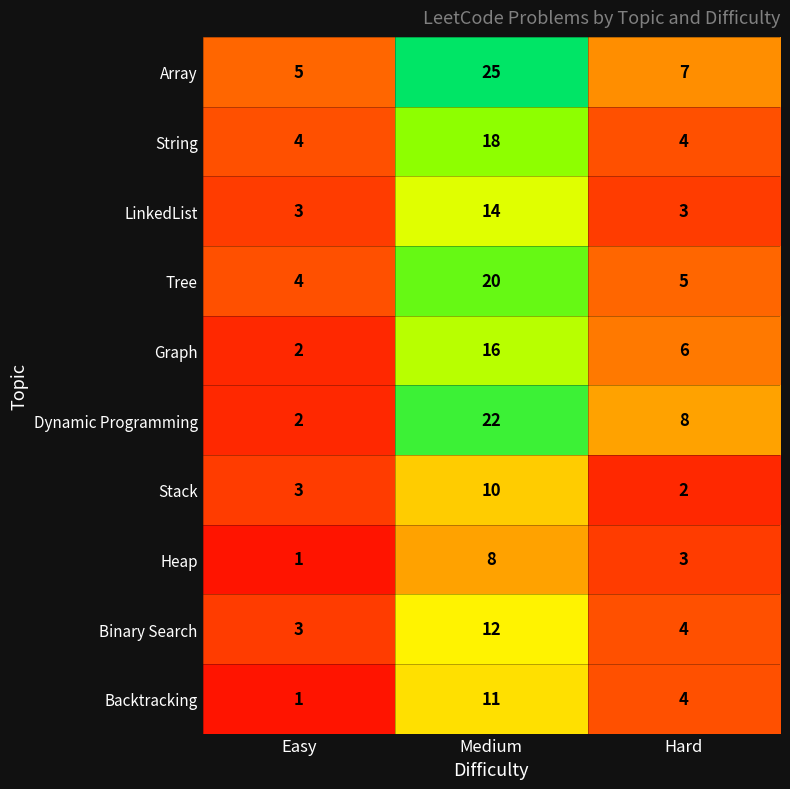

Which series changed the most between Medium and Hard?

Array